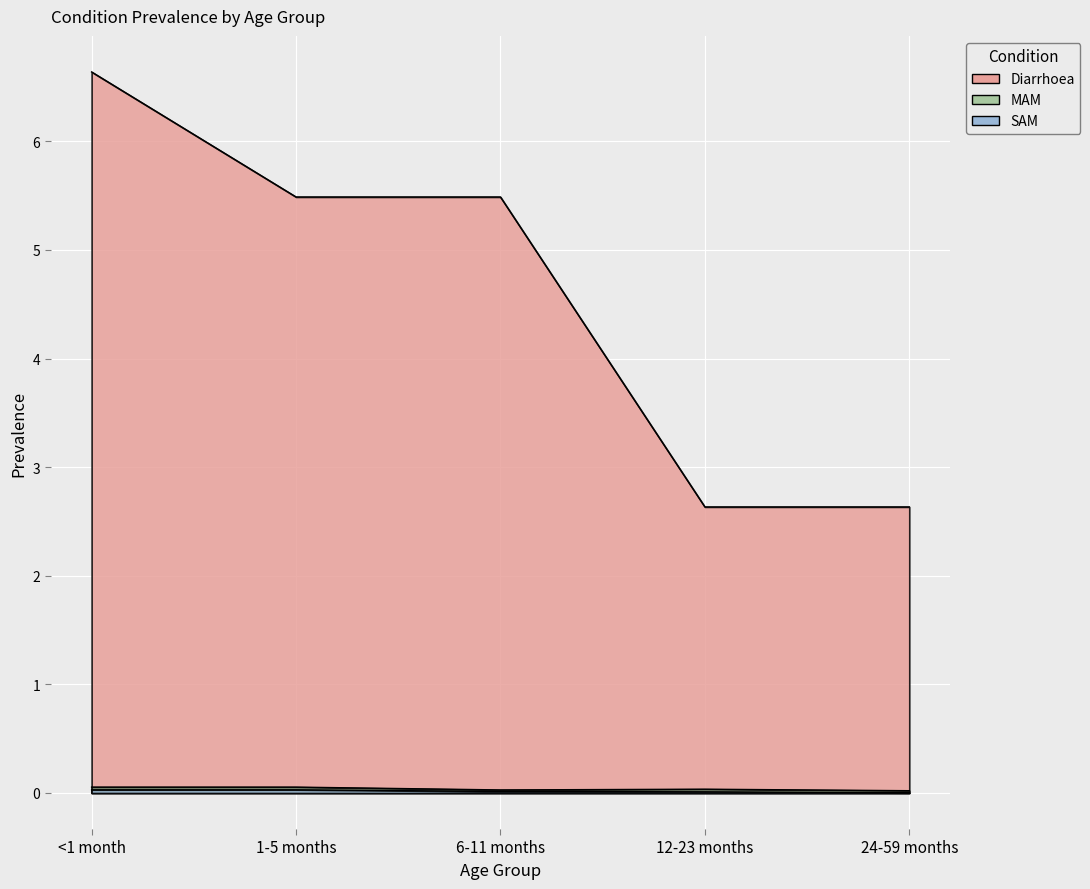

List the labels in order of SAM value, smallest first.

24-59 months, 12-23 months, 6-11 months, <1 month, 1-5 months